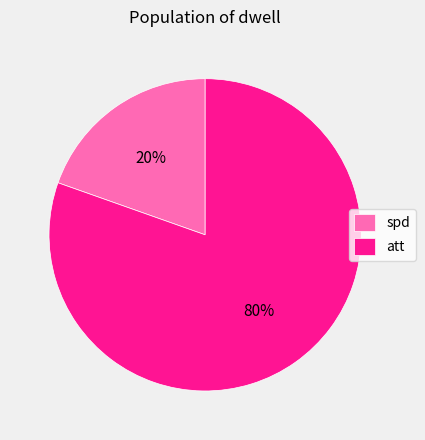

Rank the categories by value from lowest to highest.

spd, att